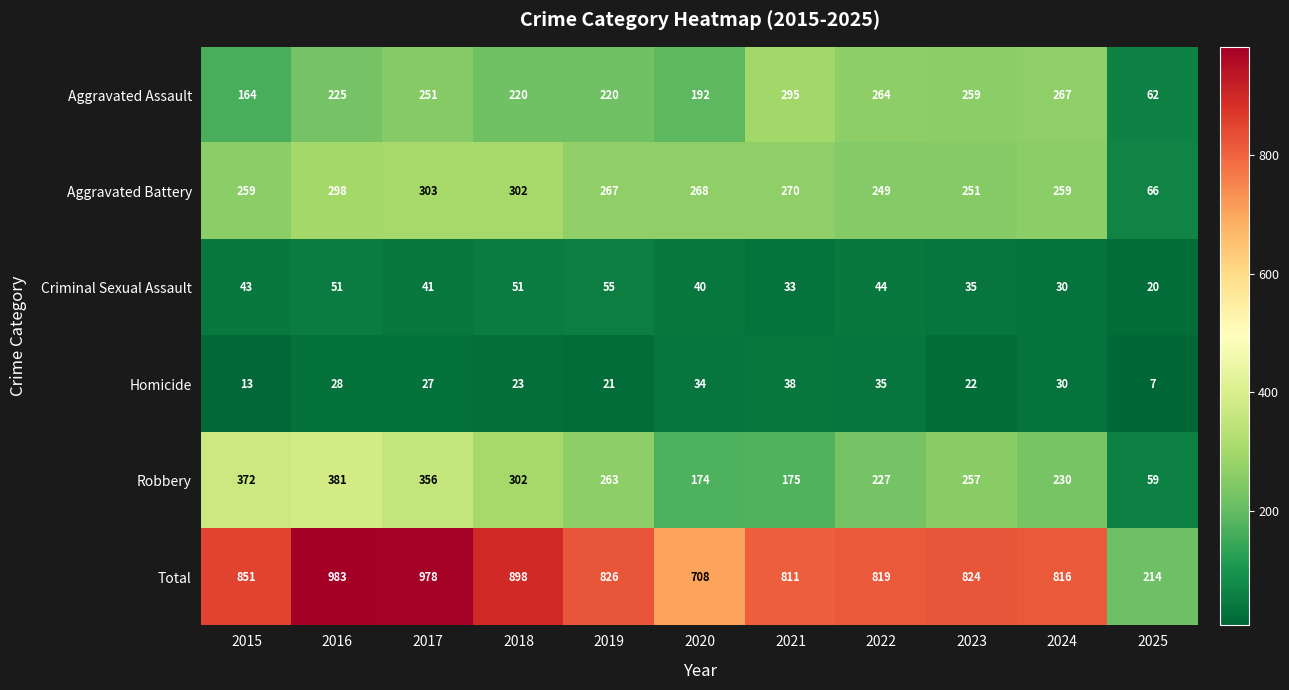

Where is Aggravated Battery nearest to the value 184?

2022